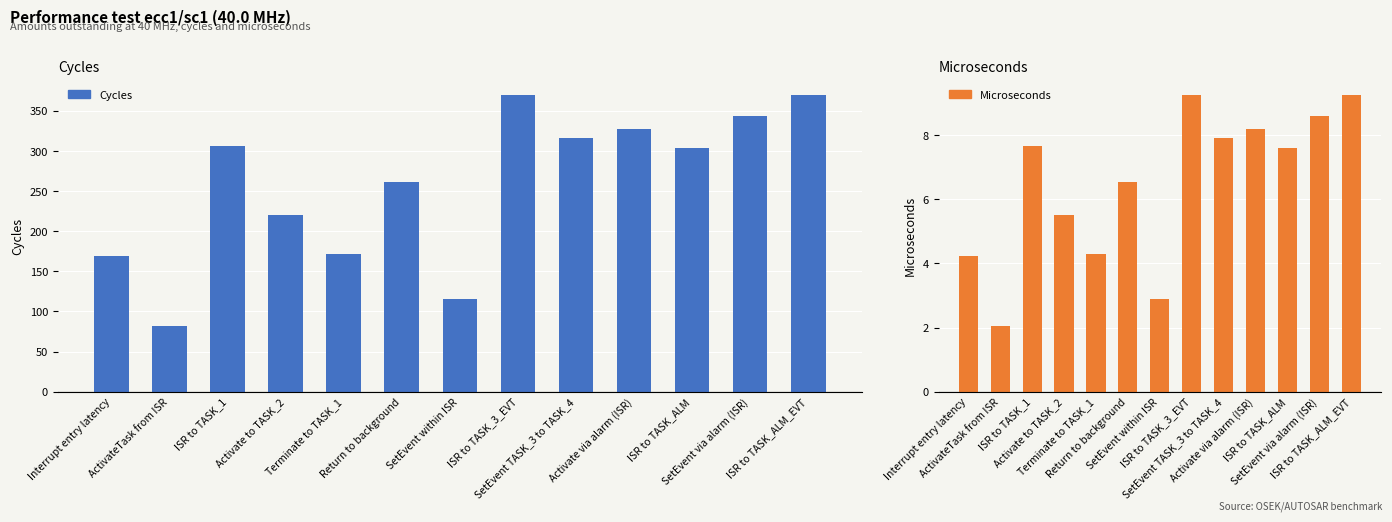

List the series in order of their overall mean, highest first.

Cycles, Microseconds